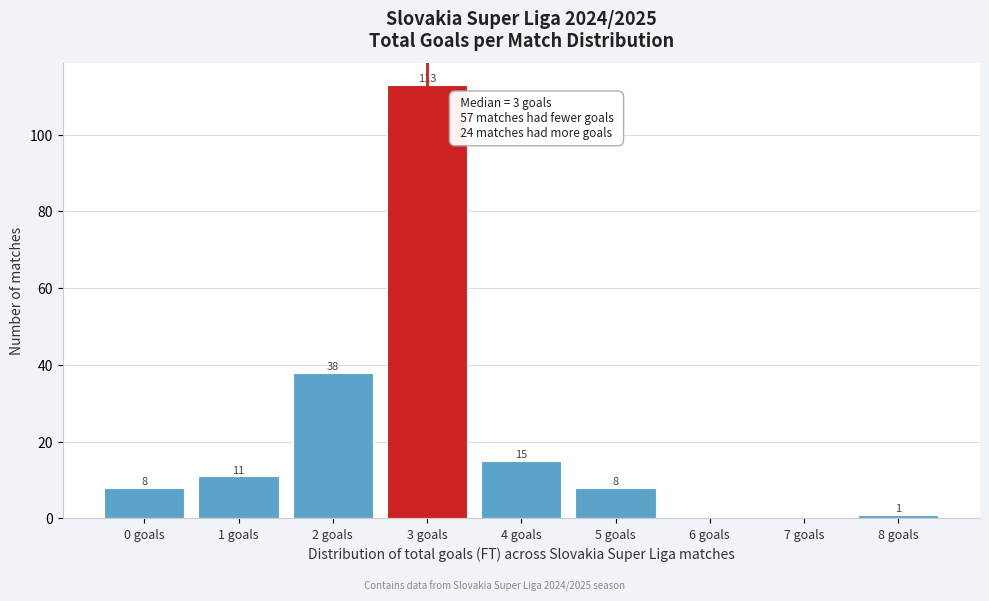

Reading left to right, extract all data points from this chart.

0 goals=8	1 goals=11	2 goals=38	3 goals=113	4 goals=15	5 goals=8	6 goals=0	7 goals=0	8 goals=1